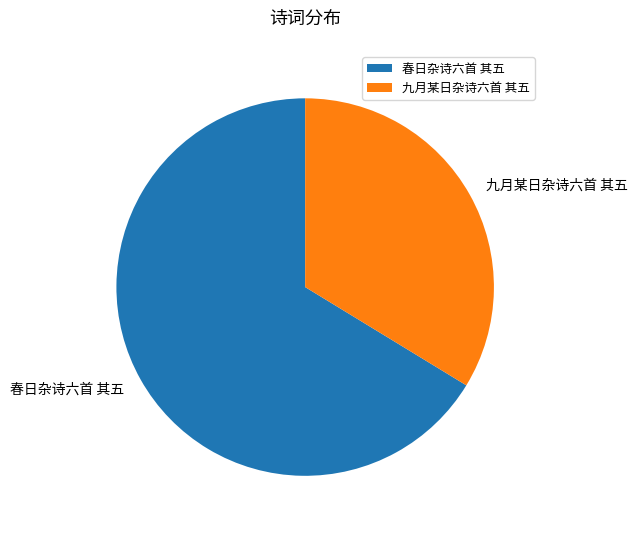

Is there any slice that represents more than half of the pie?

Yes